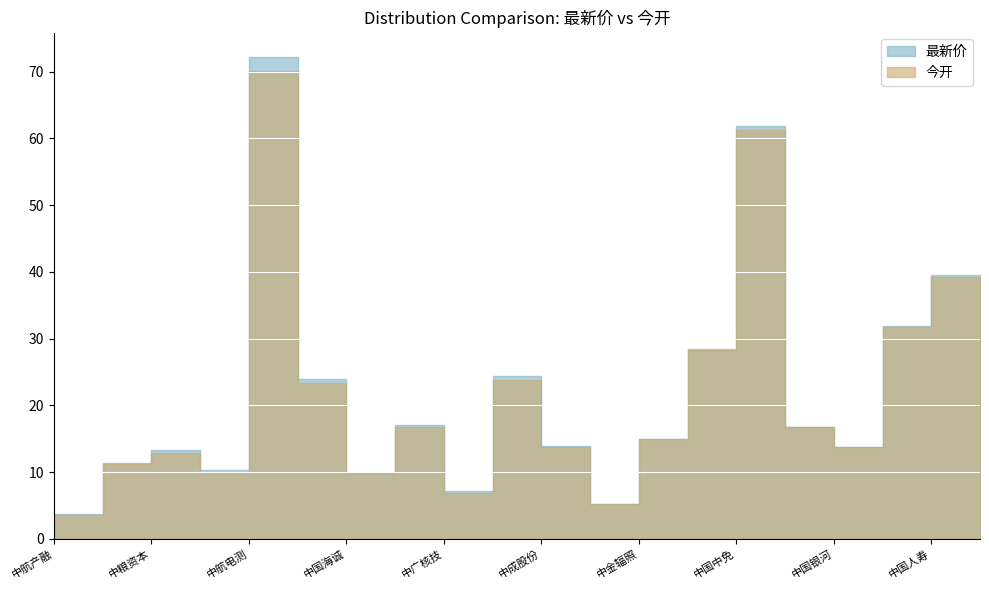

How many distinct data groups are displayed?

2